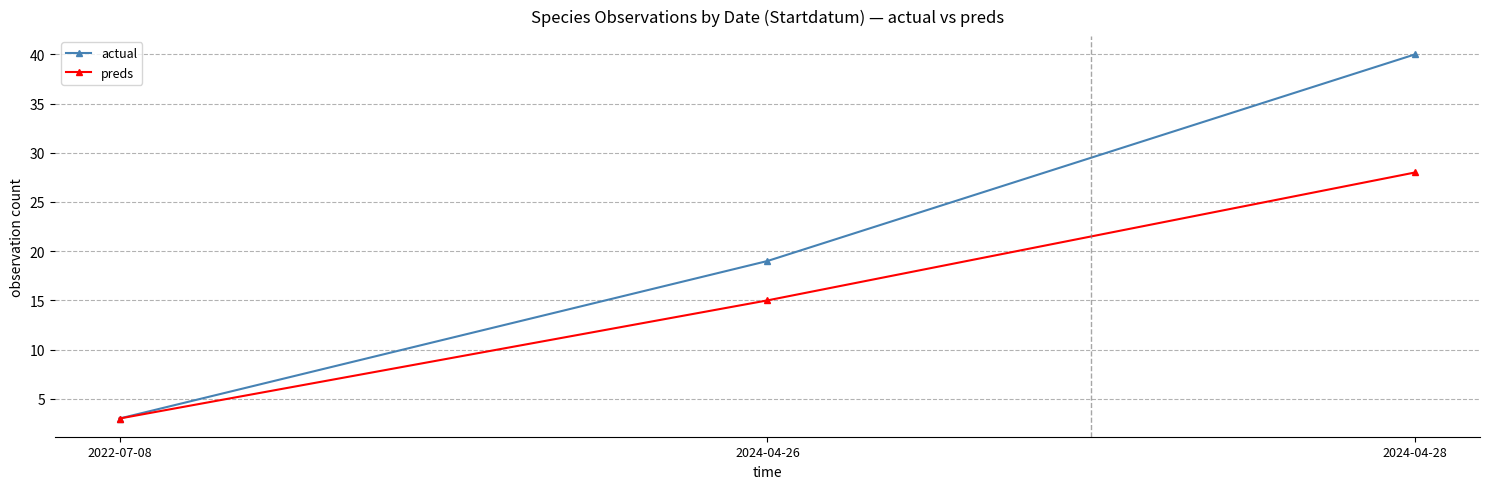

What is the spread (max minus min) of values at 2024-04-26?

4